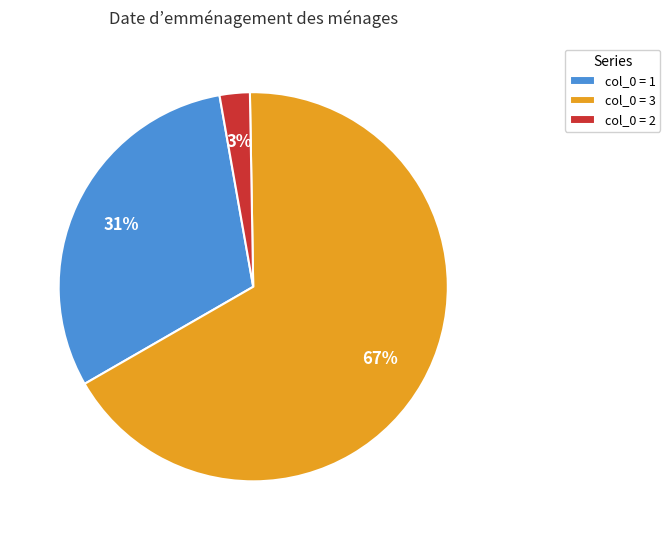

To the nearest percent, what is the average slice percentage?

33%